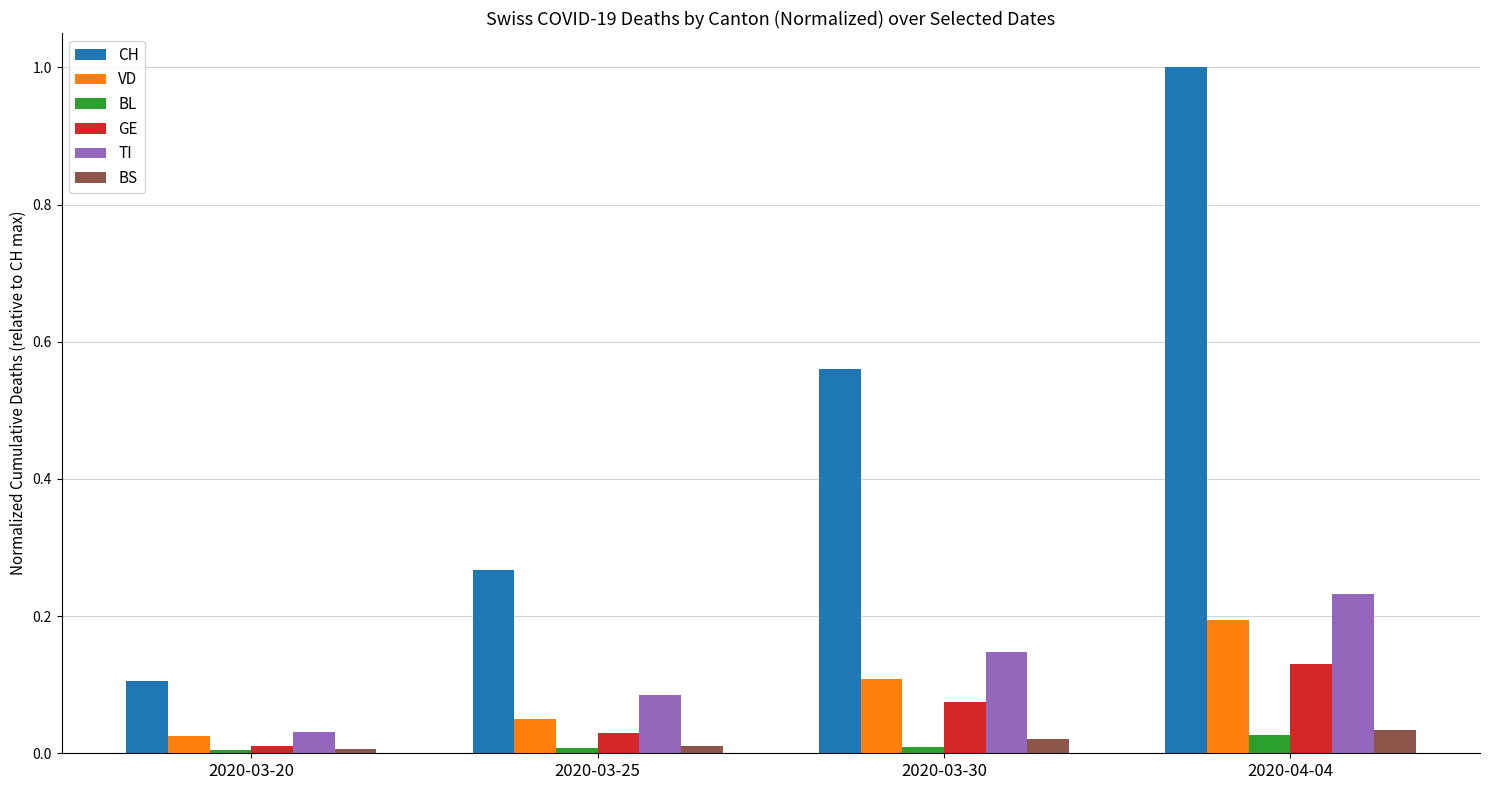

How many bars are there in total?

24